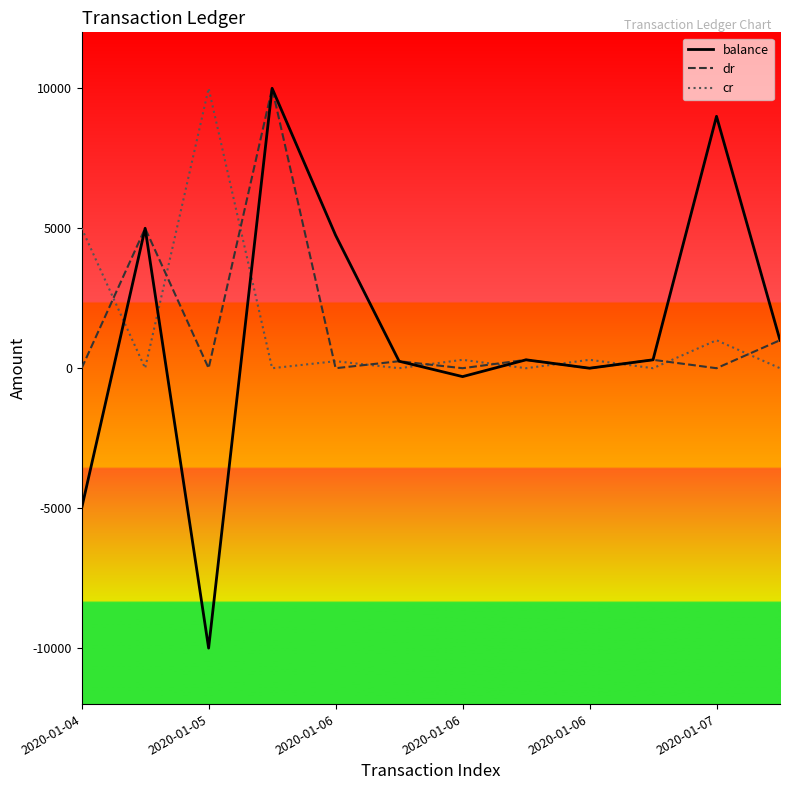

Which series has the largest range (max minus min)?

balance